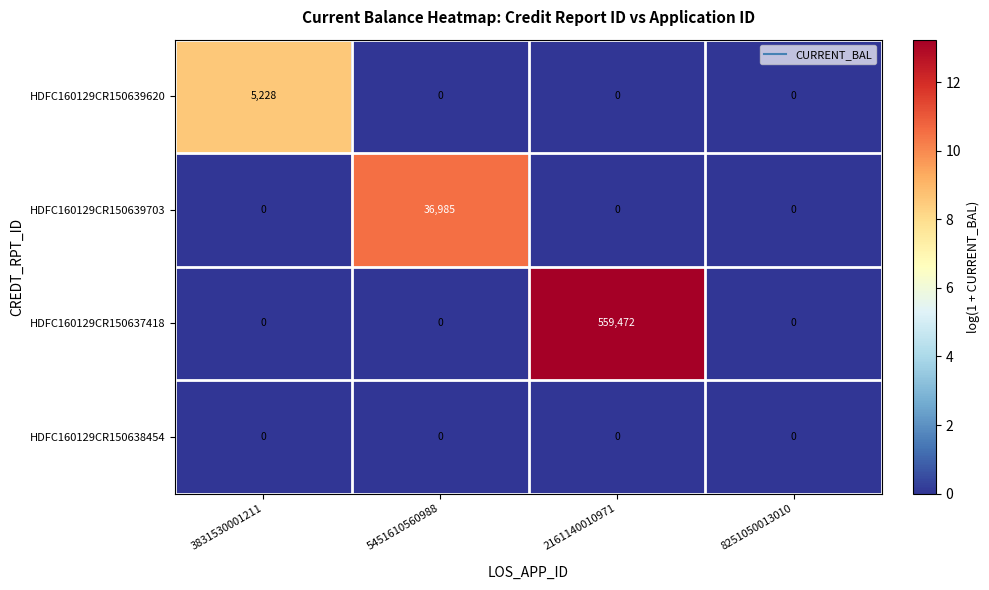

Reading left to right, what are all the values shown in this chart?

HDFC160129CR150639620: 3831530001211=5228	5451610560988=0	2161140010971=0	8251050013010=0
HDFC160129CR150639703: 3831530001211=0	5451610560988=36985	2161140010971=0	8251050013010=0
HDFC160129CR150637418: 3831530001211=0	5451610560988=0	2161140010971=559472	8251050013010=0
HDFC160129CR150638454: 3831530001211=0	5451610560988=0	2161140010971=0	8251050013010=0